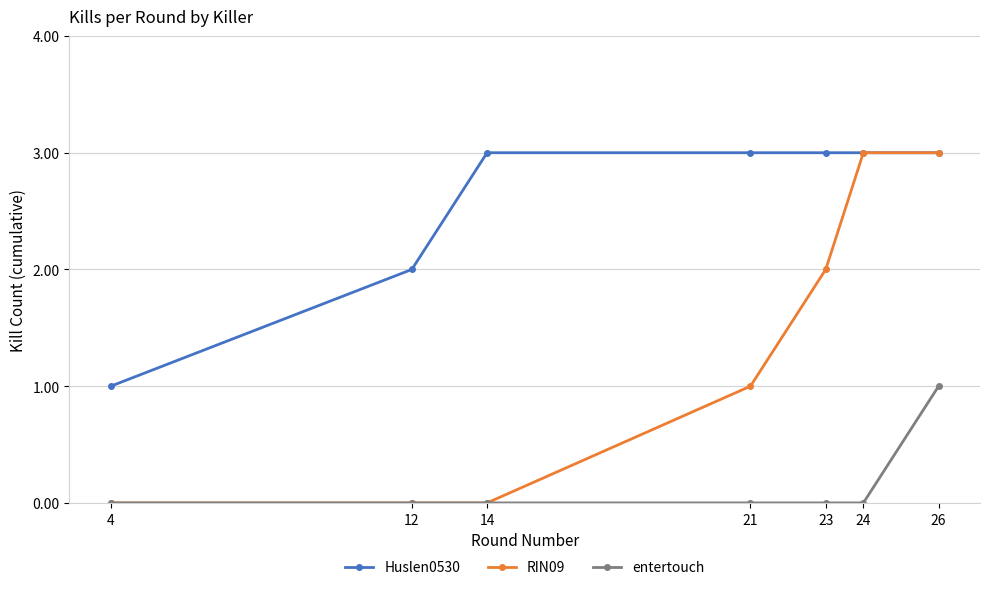

What is the value of the RIN09 point at the 4th from the left?

1